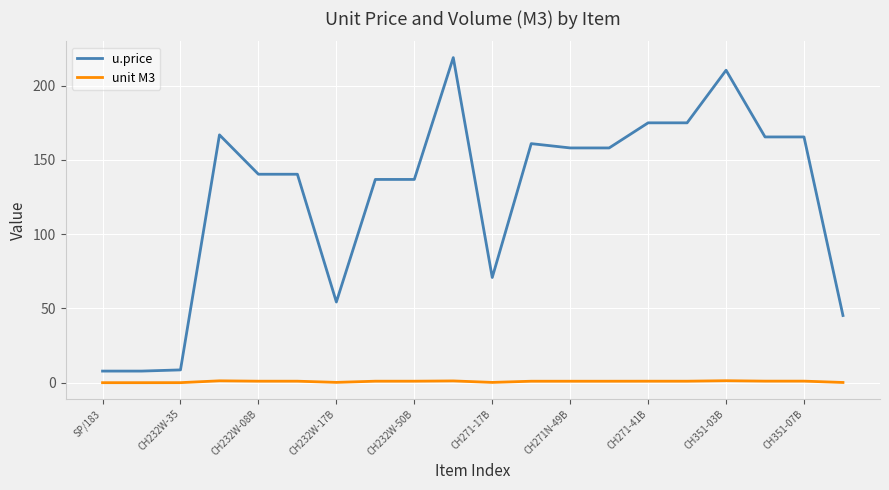

List the series in order of their peak value, highest first.

u.price, unit M3